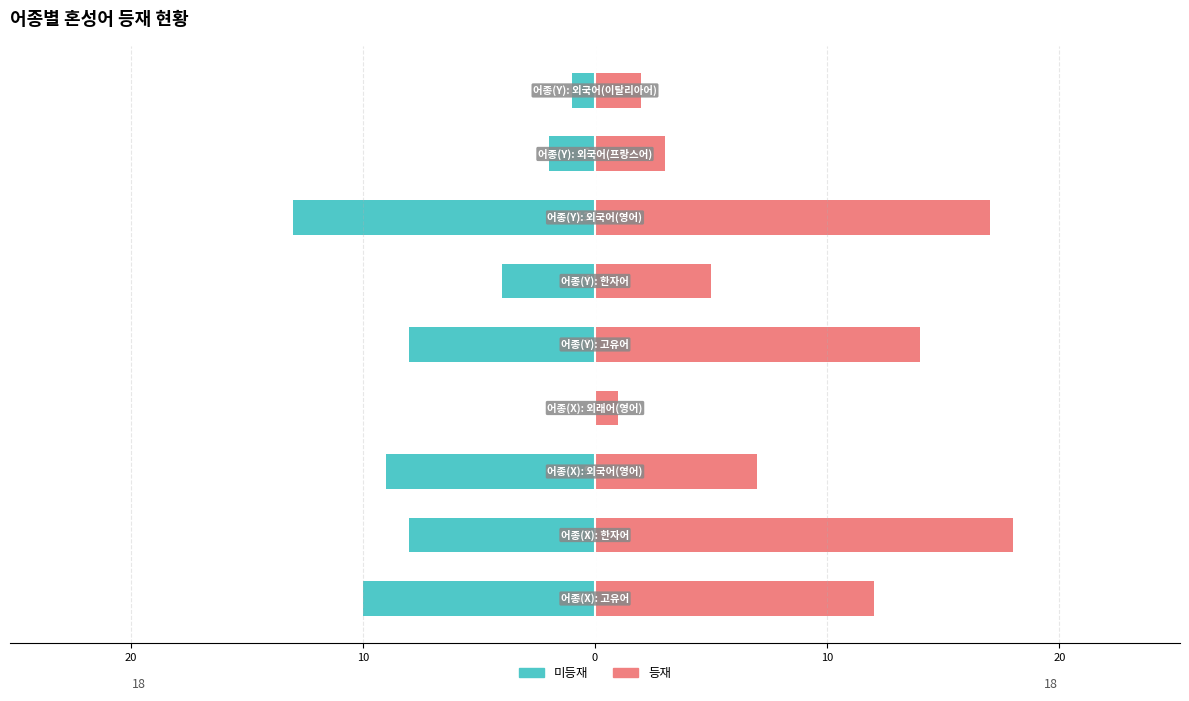

How many distinct data groups are displayed?

2